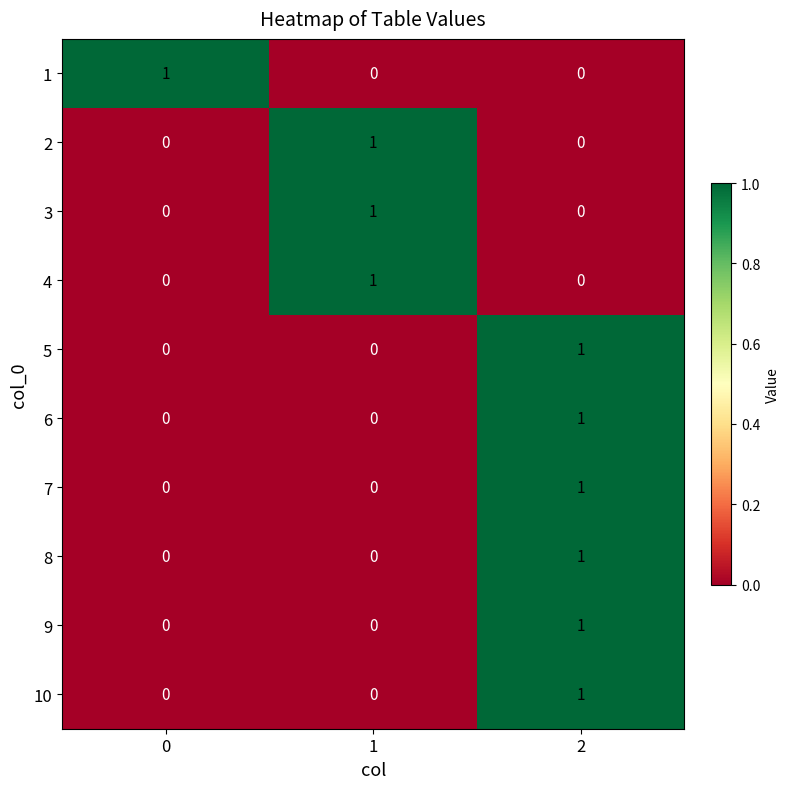

True or false: 3 has a value of 0 at 0.

True